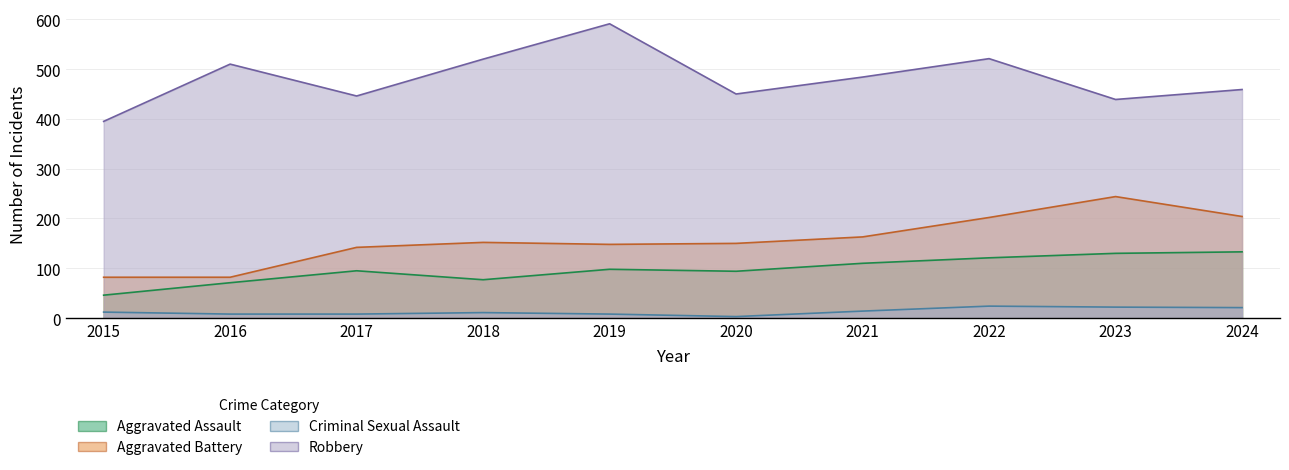

In Aggravated Assault, how many points are higher than both neighbors (excluding endpoints)?

2